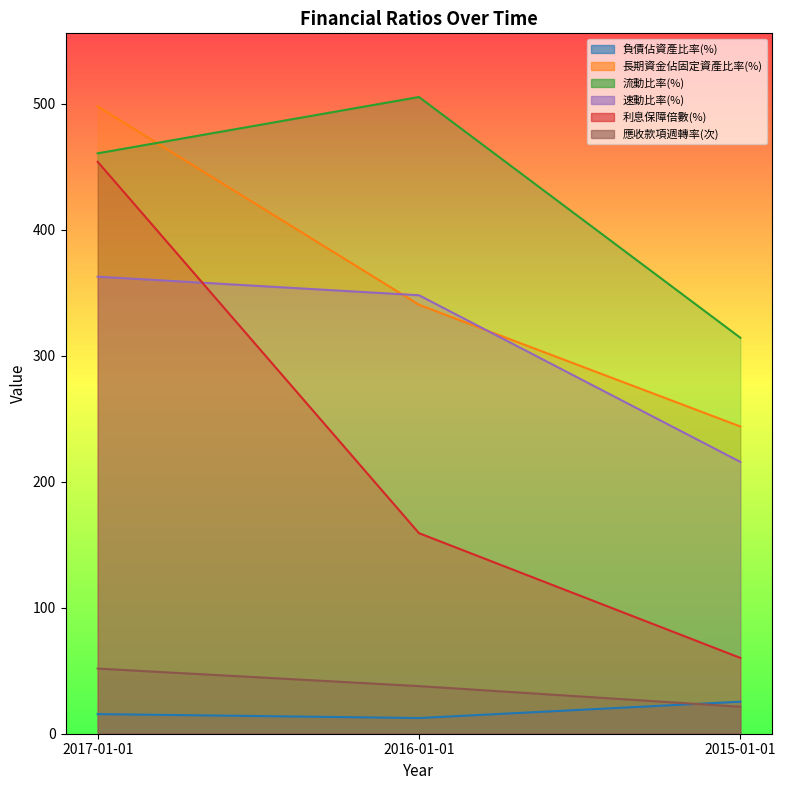

Between 2017-01-01 and 2015-01-01, which is larger?

2015-01-01